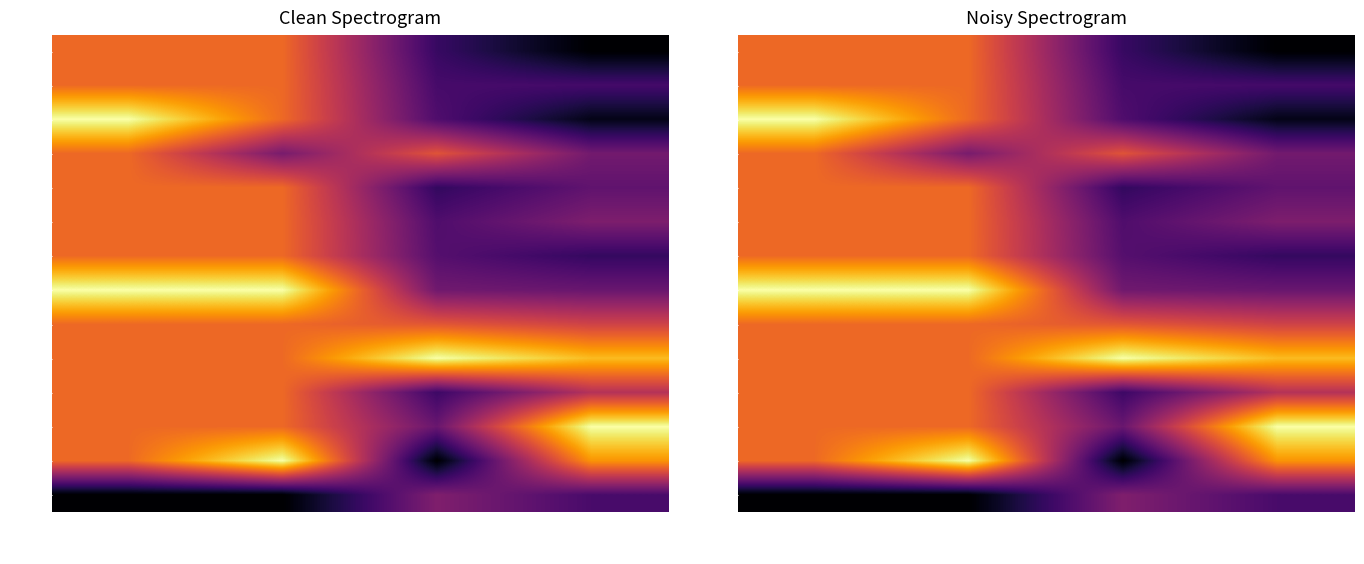

Which has a higher value, IFRS S2 Score or Run Time?

IFRS S2 Score